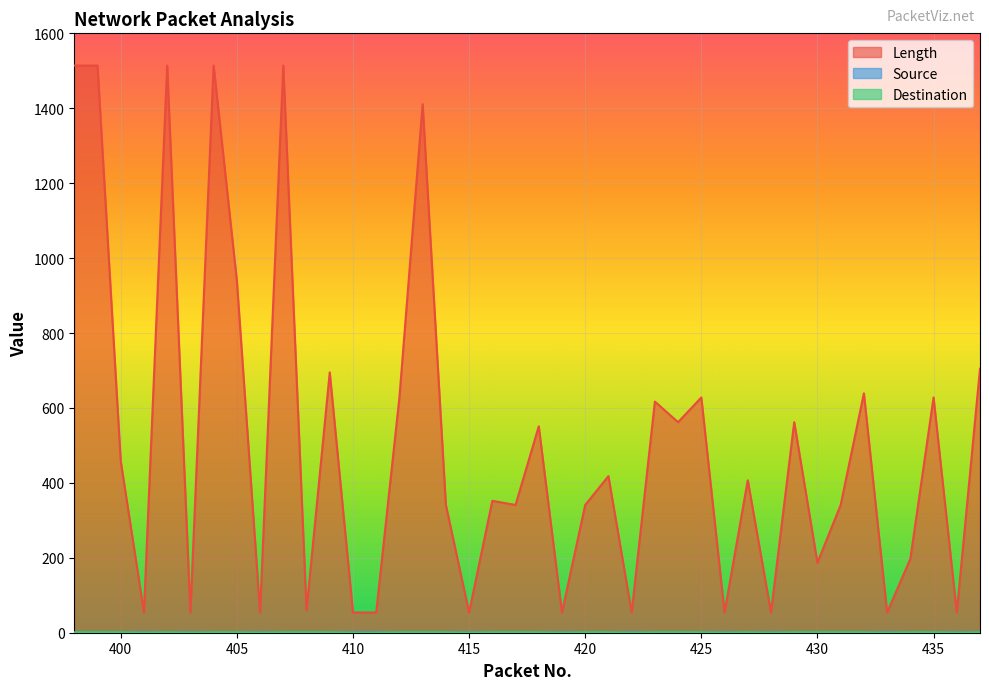

How many values in the Length series exceed 407?

19